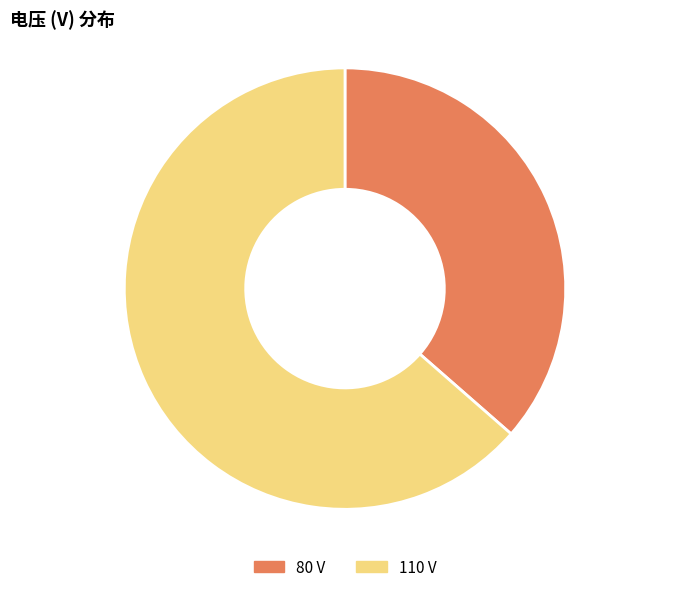

Does 80 represent more than half of the total?

No